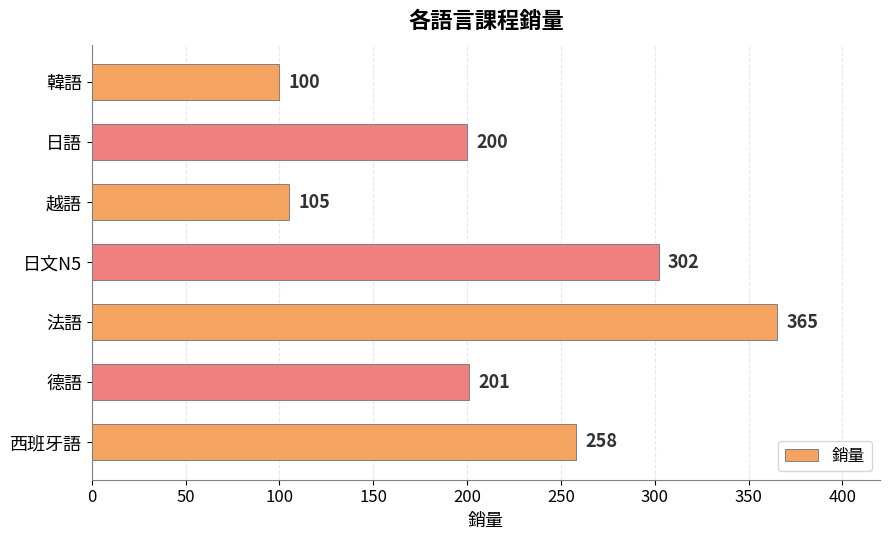

Reading top to bottom, what are all the values shown in this chart?

韓語=100	日語=200	越語=105	日文N5=302	法語=365	德語=201	西班牙語=258